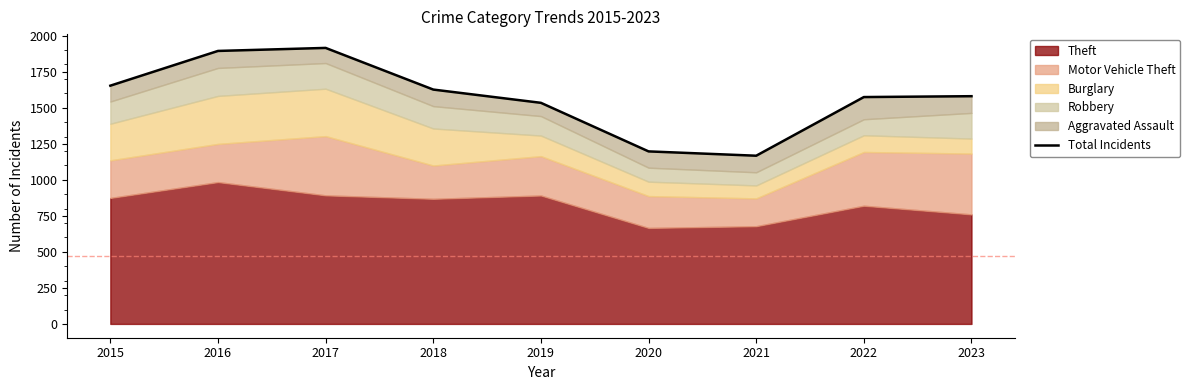

Reading left to right, list all the values displayed in this chart.

2015=1653	2016=1894	2017=1915	2018=1626	2019=1534	2020=1197	2021=1167	2022=1574	2023=1580